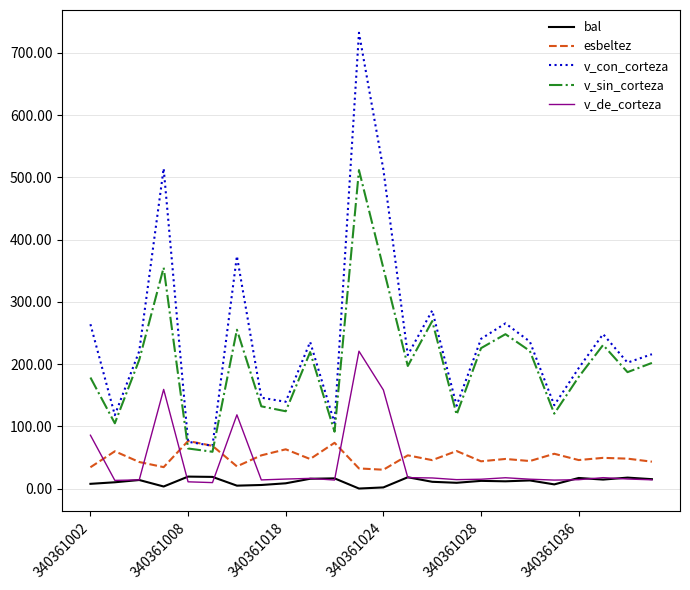

How many lines are shown in the chart?

5